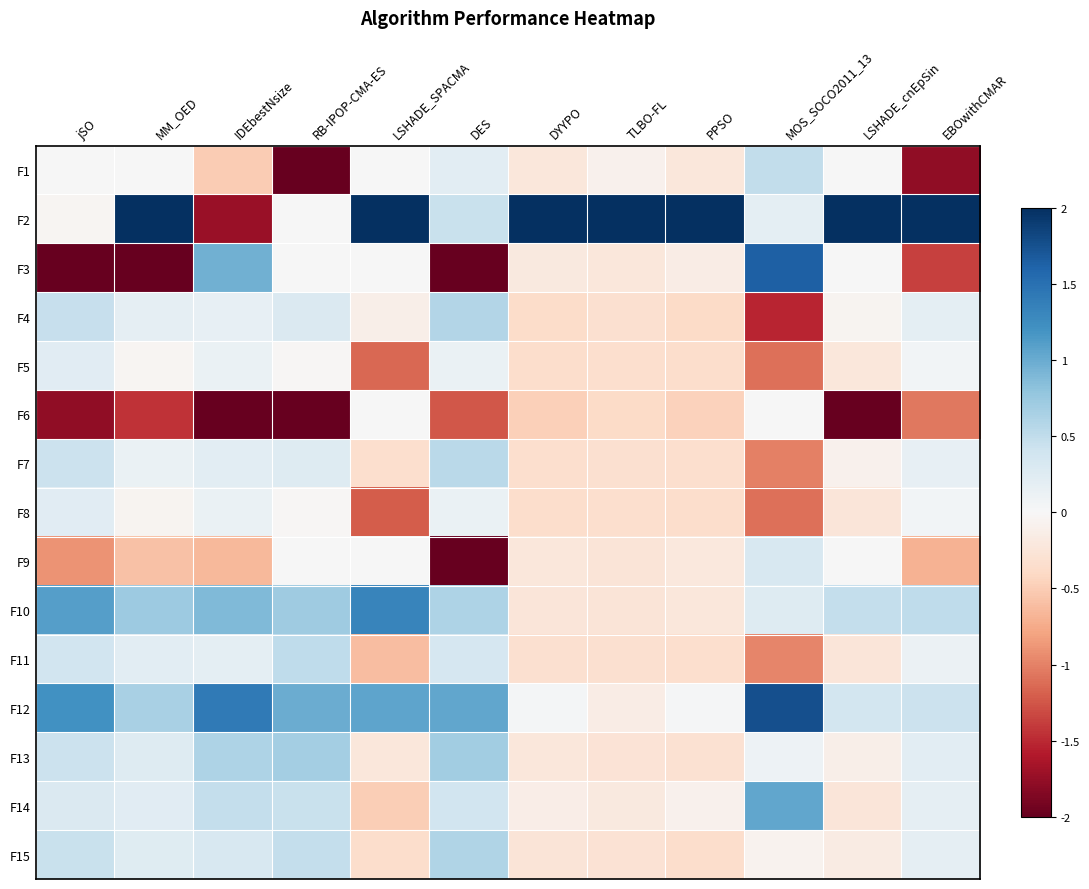

At how many categories does at least one series exceed 1?

11